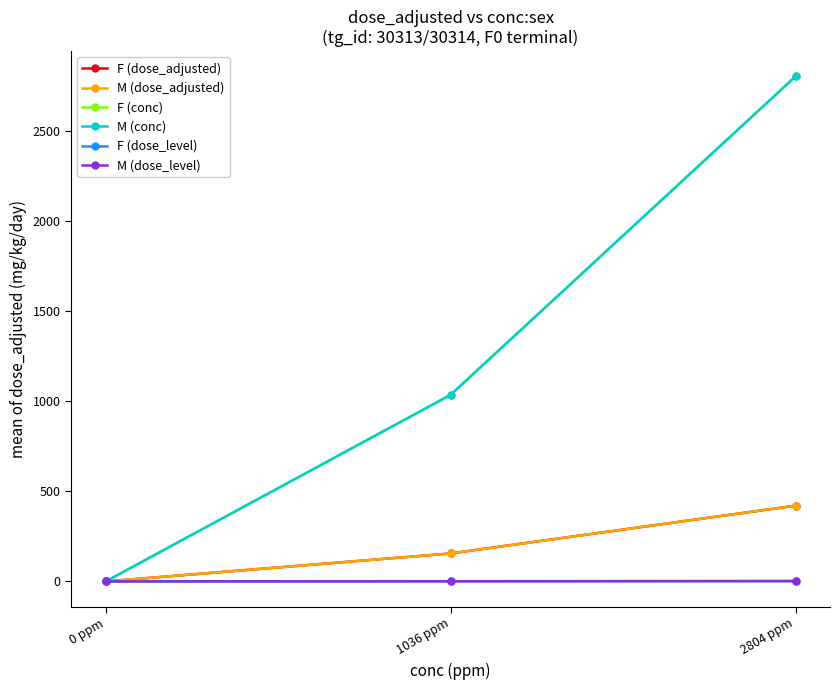

Which category has the lowest value in the F (conc) series?

0 ppm